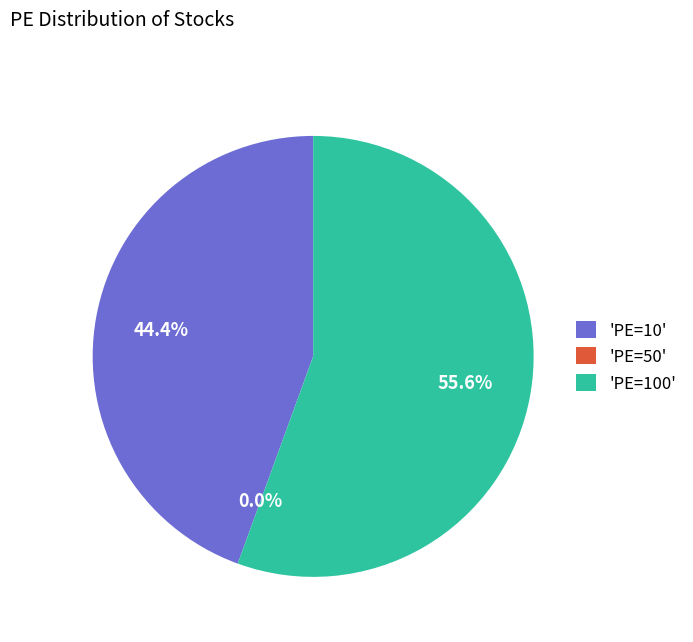

The PE=10 slice represents 44% of the pie. True or false?

True